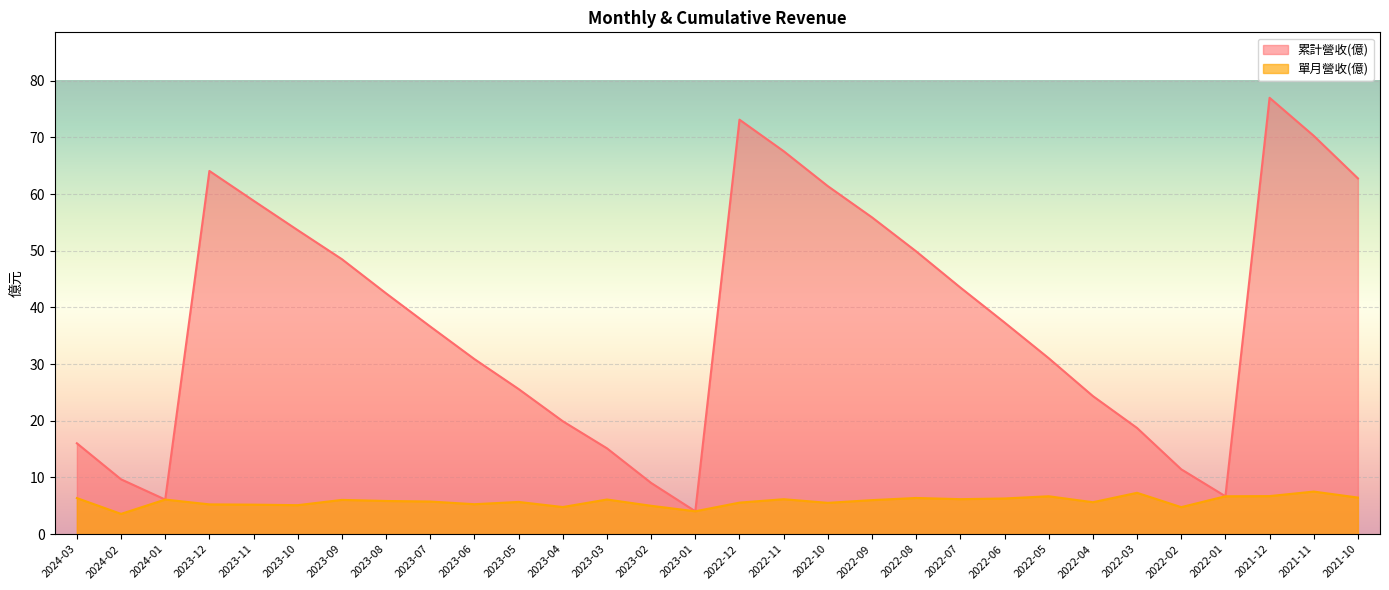

At which label is 單月營收(億) closest to 5?

2023-02